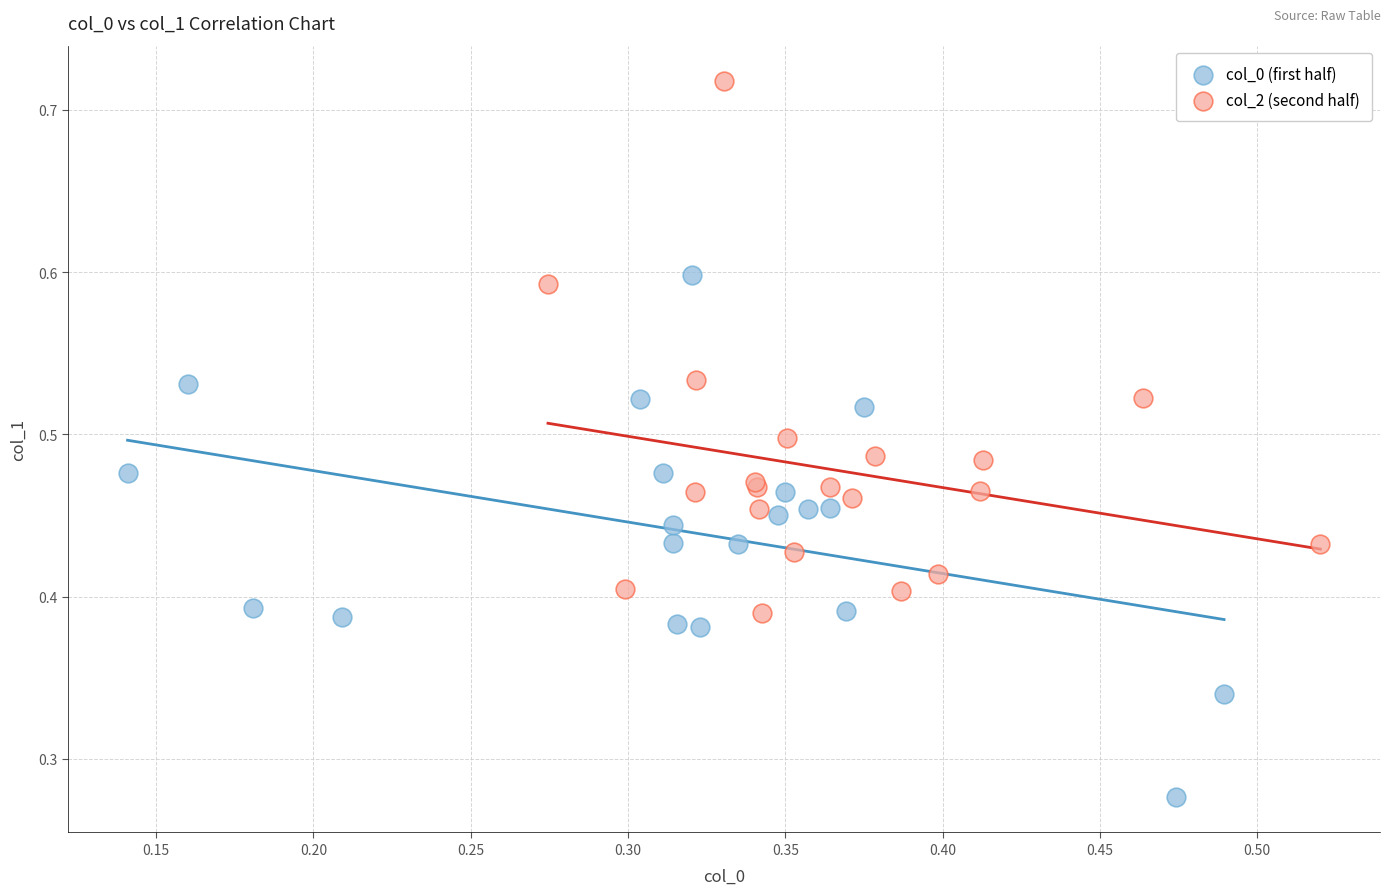

Which series reaches the minimum Y coordinate?

col_0 (first half)